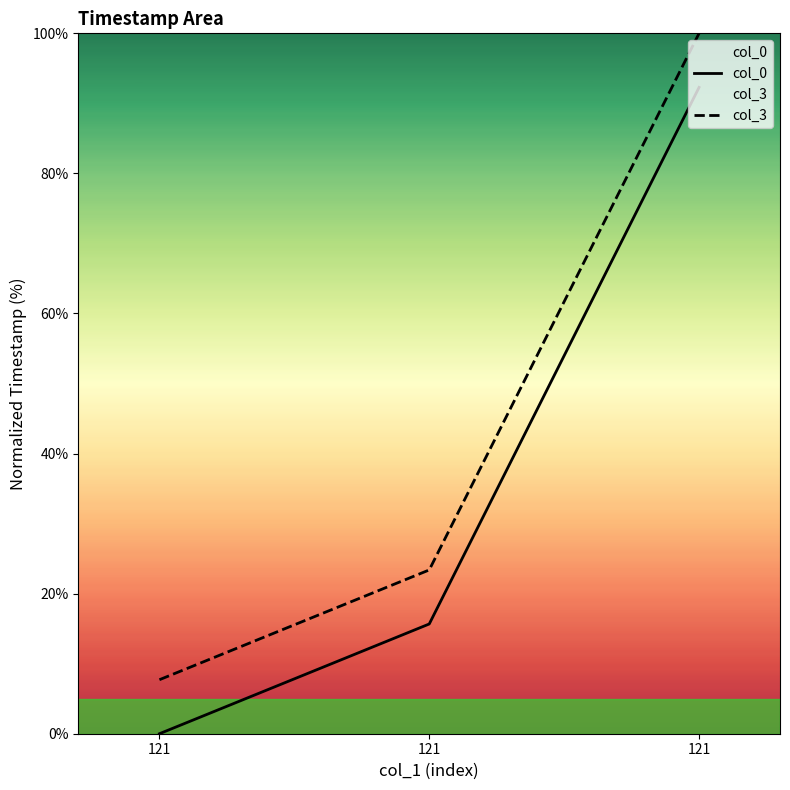

Reading left to right, extract all data points from this chart.

col_0: 0.0	15.7	92.3
col_3: 7.7	23.4	100.0